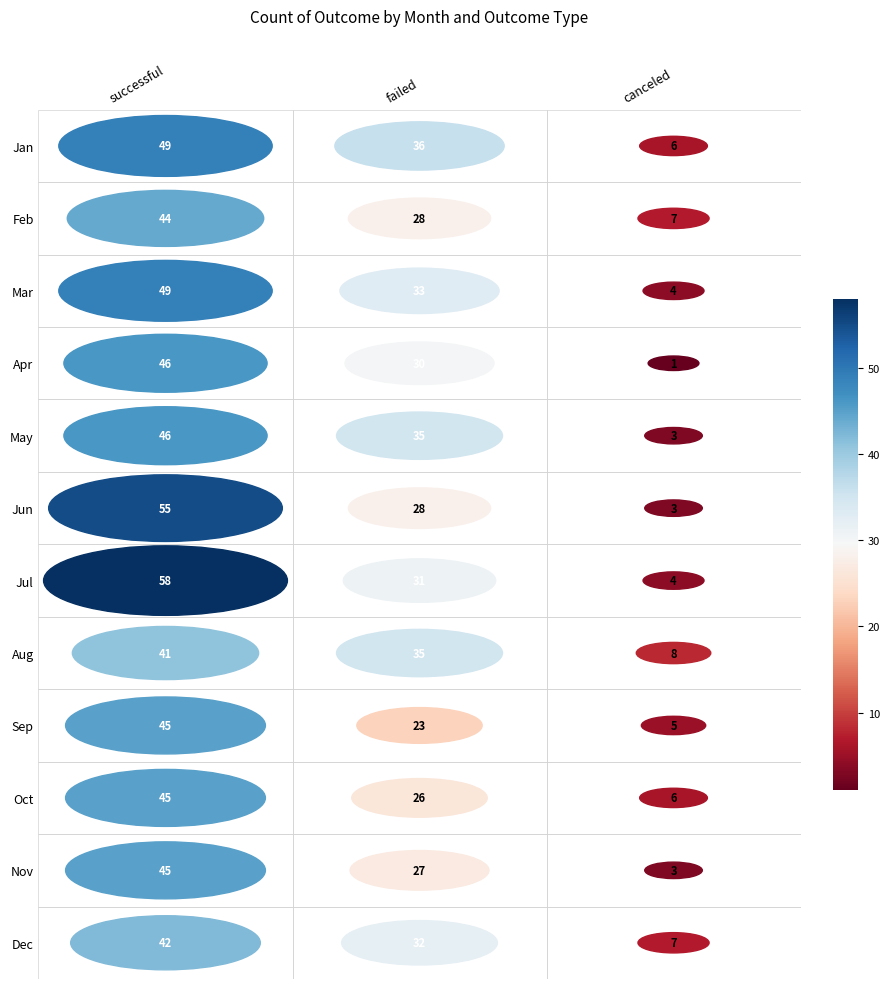

What is the average value of the Oct series?

26